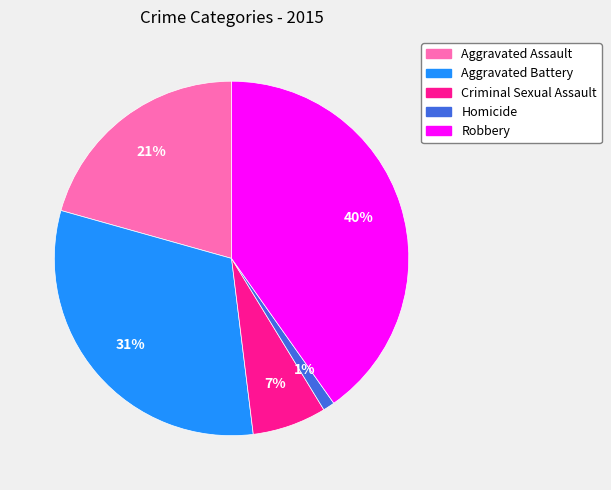

Does any single category account for the majority?

No